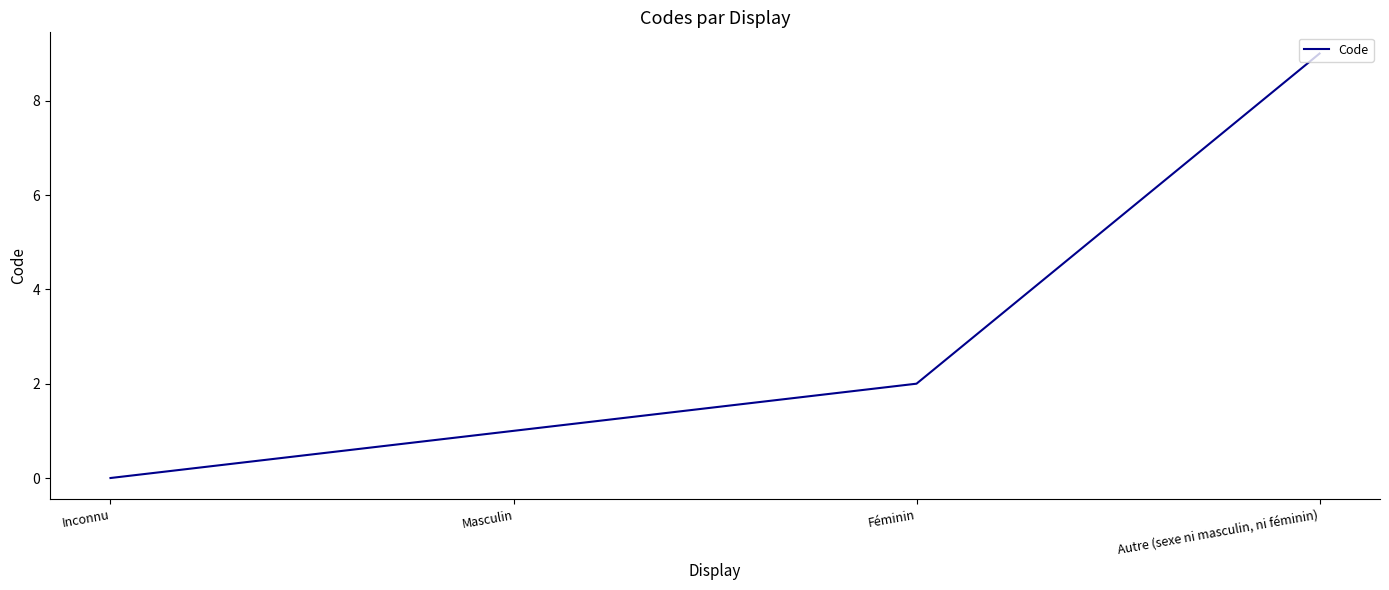

What position from the right is Inconnu?

4